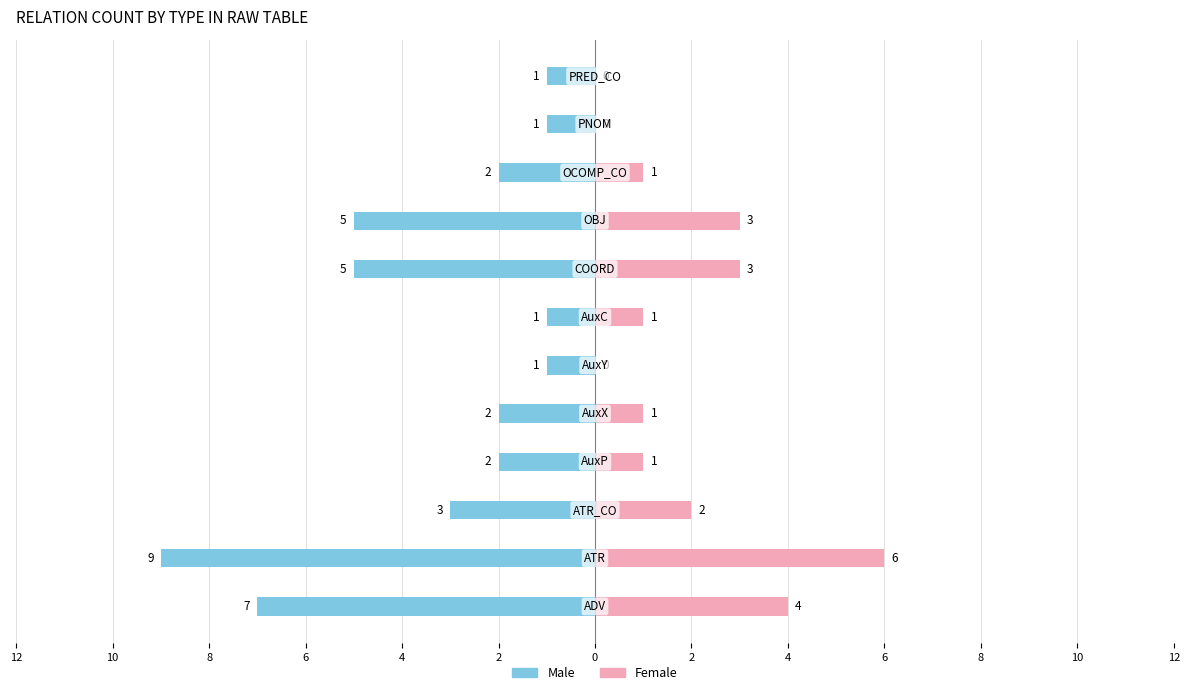

Does the chart contain stacked bars?

No